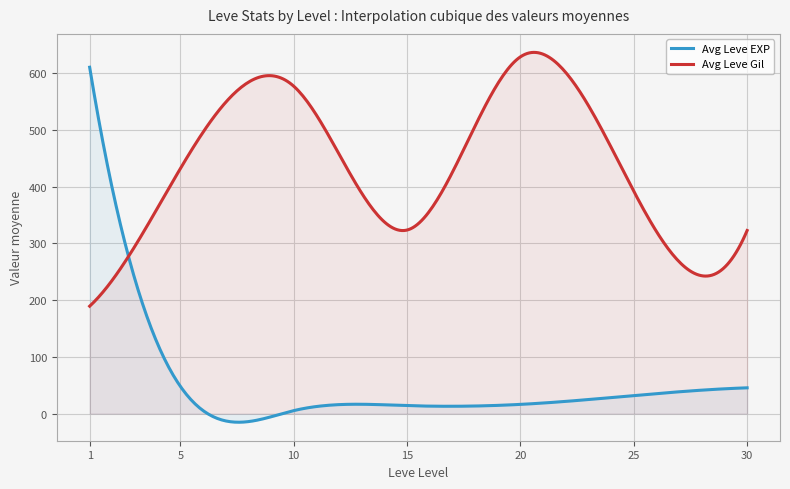

What is the average value of the Avg Leve EXP series?

53.3